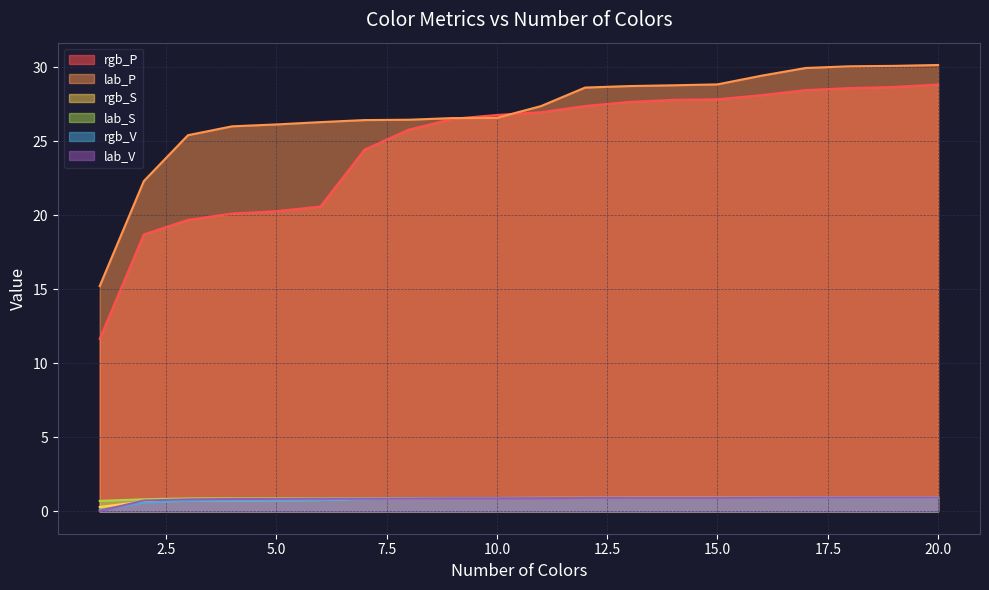

At which label is rgb_V closest to 0?

1